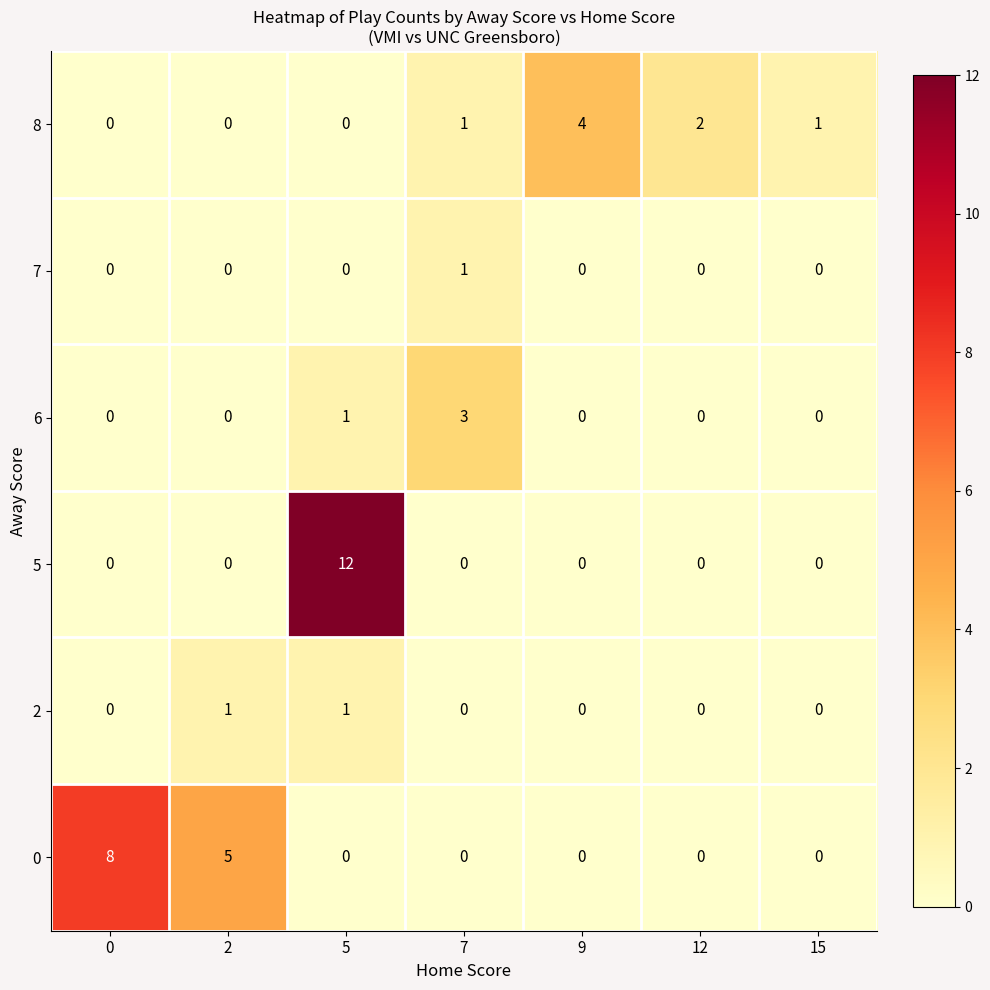

The 0 series shows 0 at 9. True or false?

True